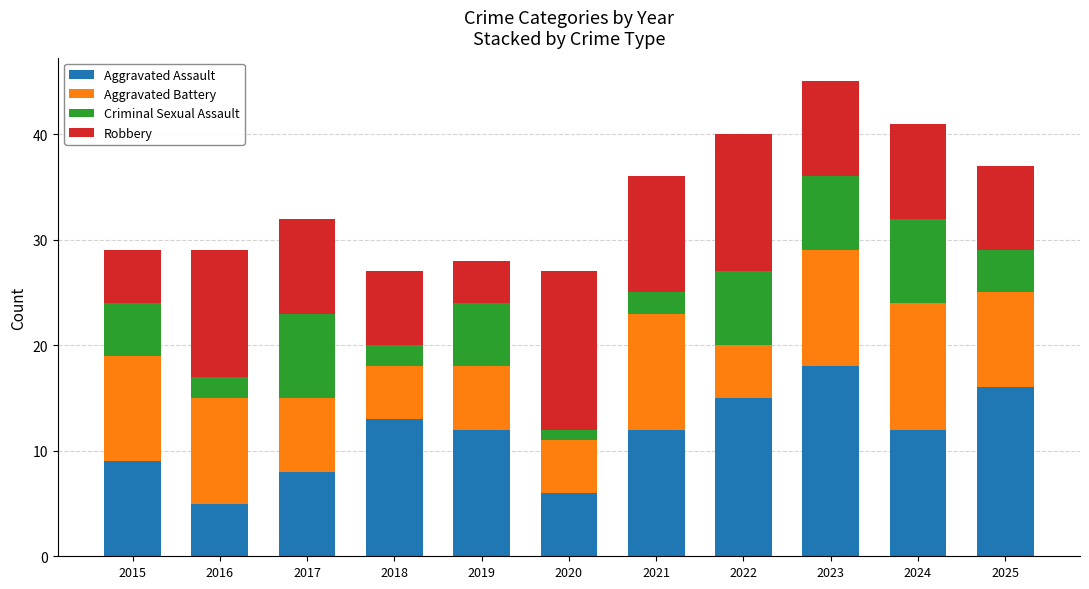

At which label does Aggravated Assault reach its peak?

2023